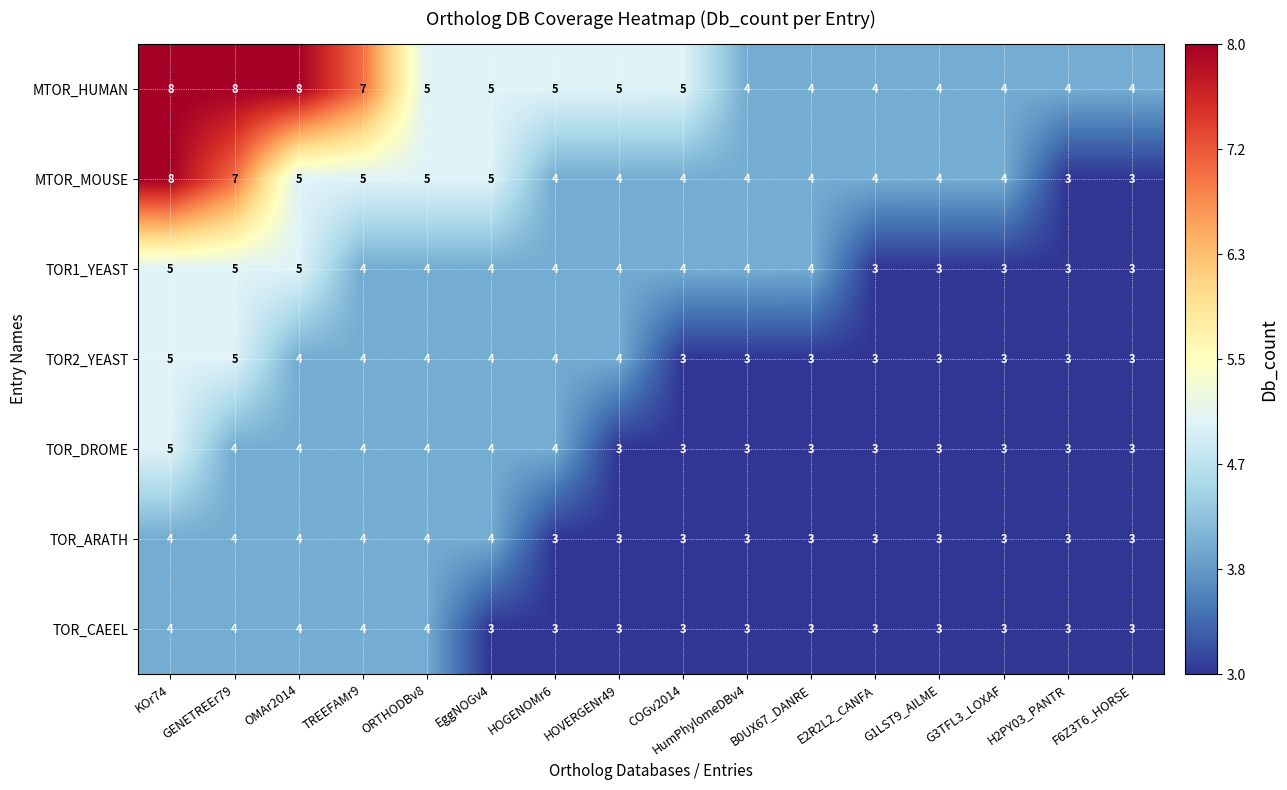

Is it true that TOR_ARATH equals 3 at COGv2014?

True